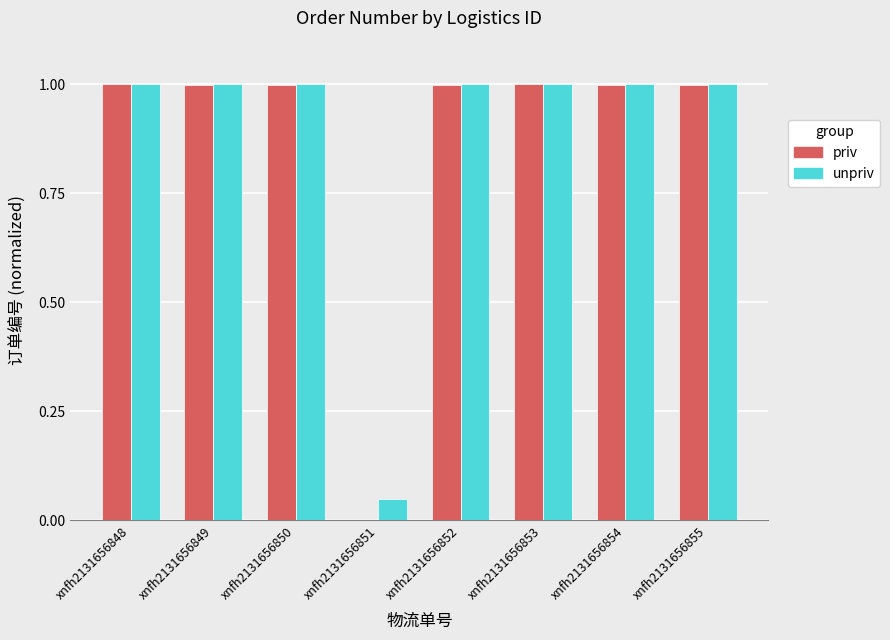

True or false: priv has a value of 1.0 at xnfh2131656850.

True